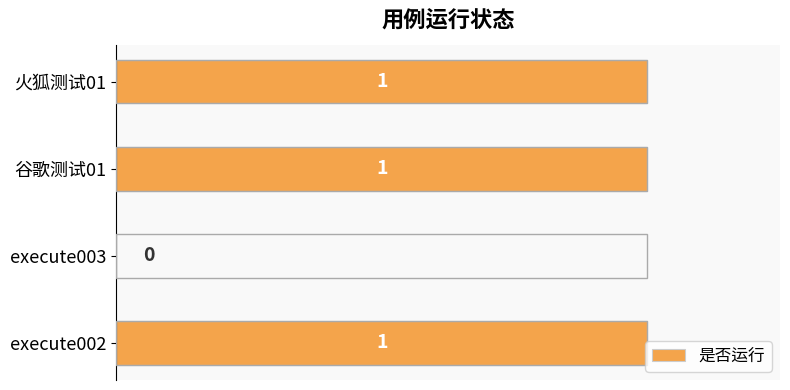

What is the sum of all values?

3